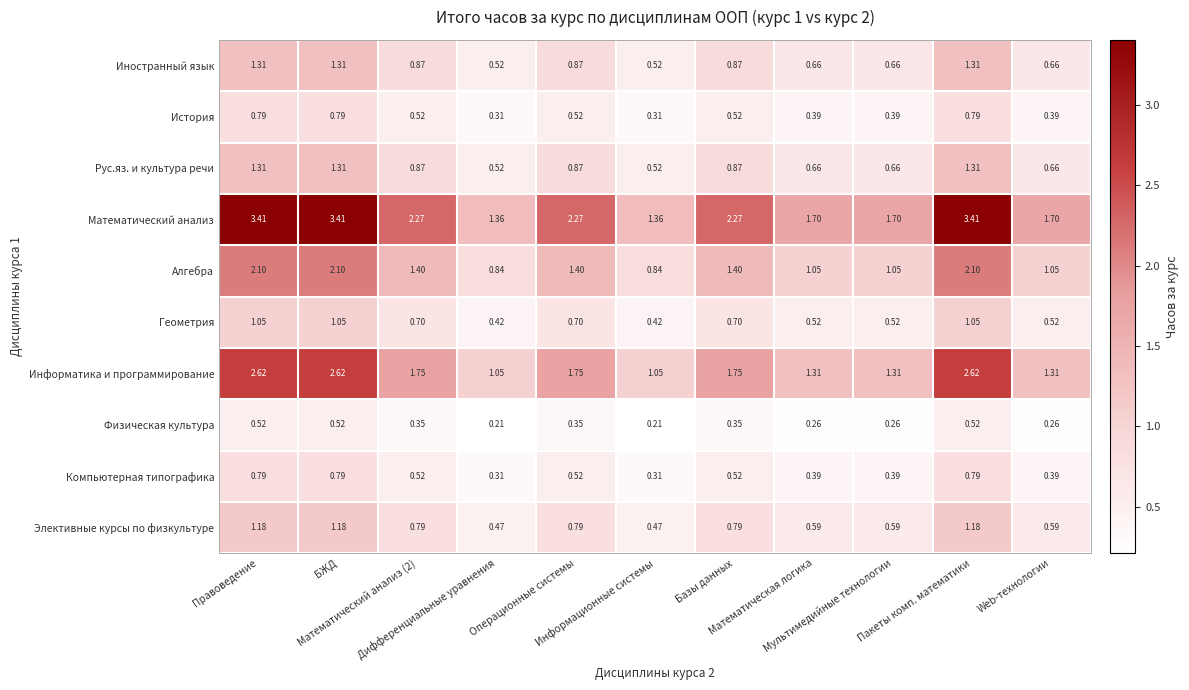

Which series has the widest spread of values?

Математический анализ